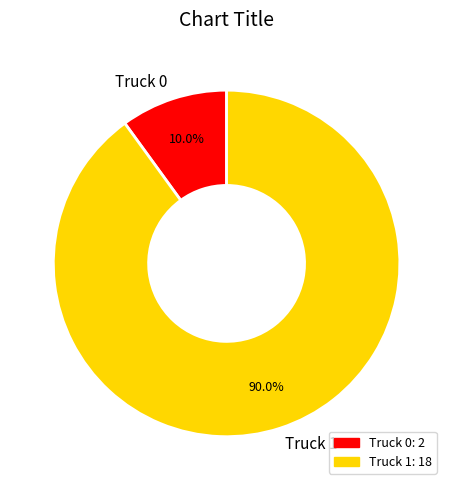

To the nearest percent, what portion does Truck 0 represent?

10%